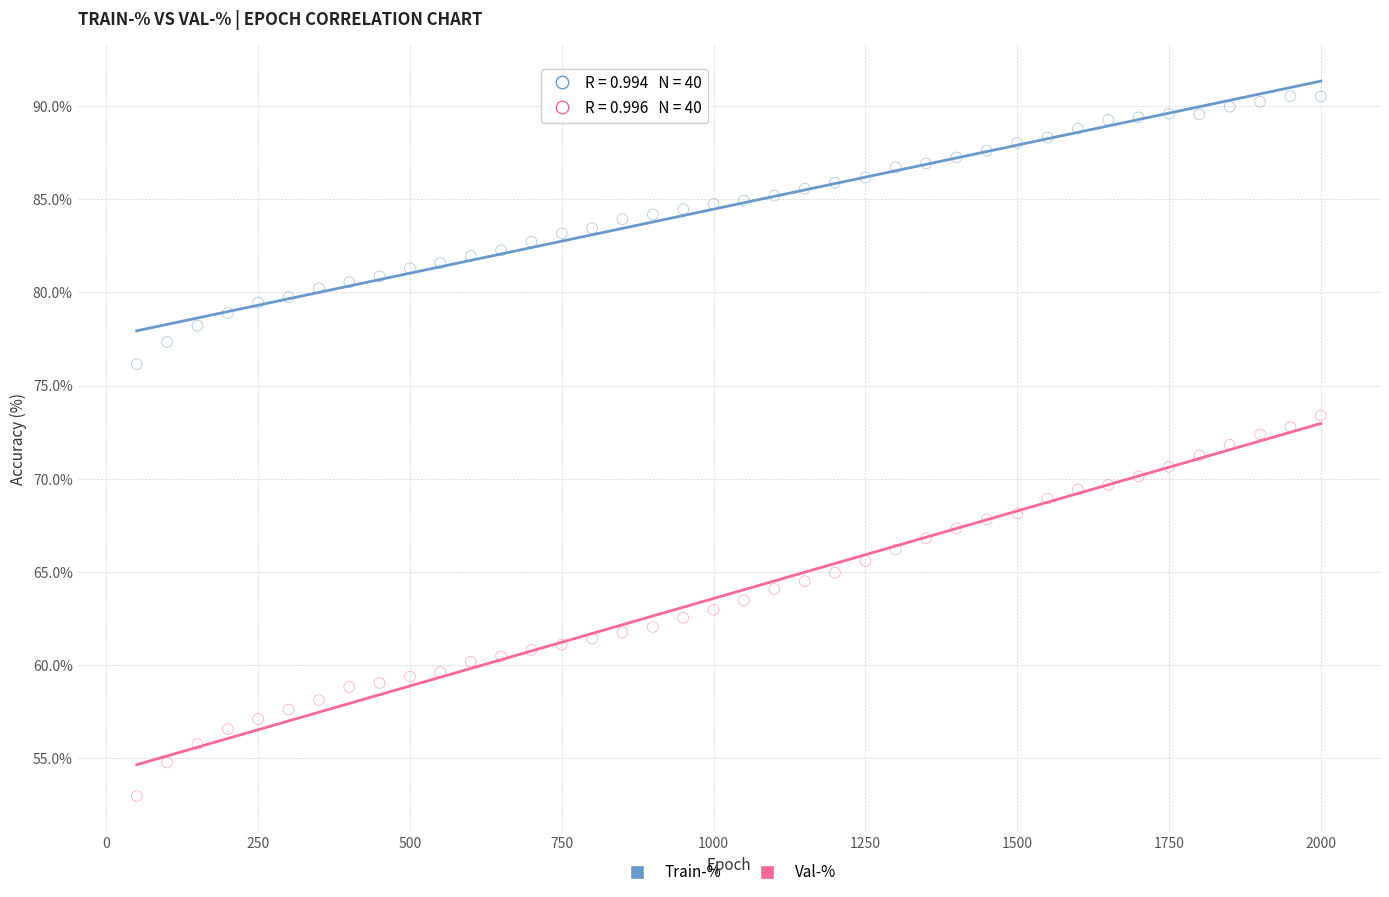

Which series contains the highest Y value?

Train-%